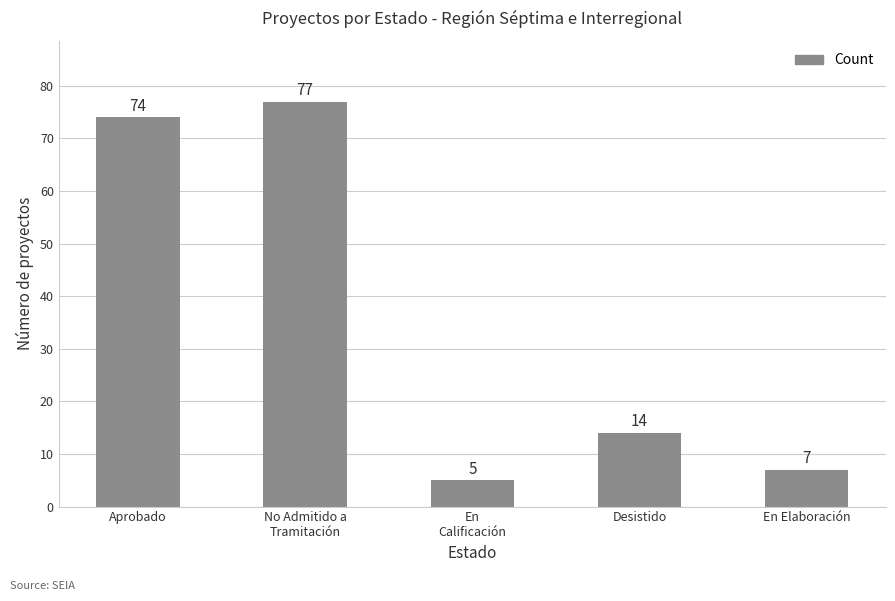

Rank the categories by value from highest to lowest.

No Admitido a
Tramitación, Aprobado, Desistido, En Elaboración, En
Calificación